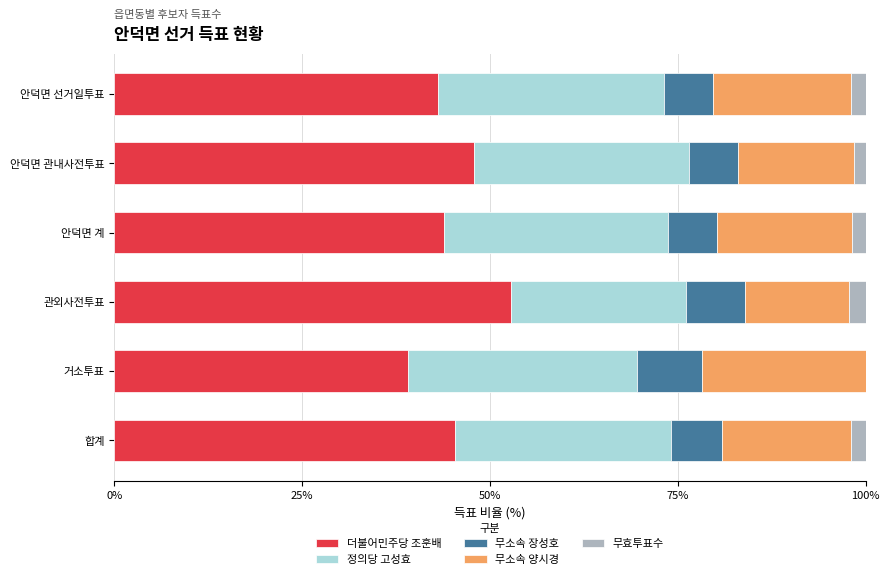

Is it true that 더불어민주당 조훈배 equals 52.8 at 관외사전투표?

True